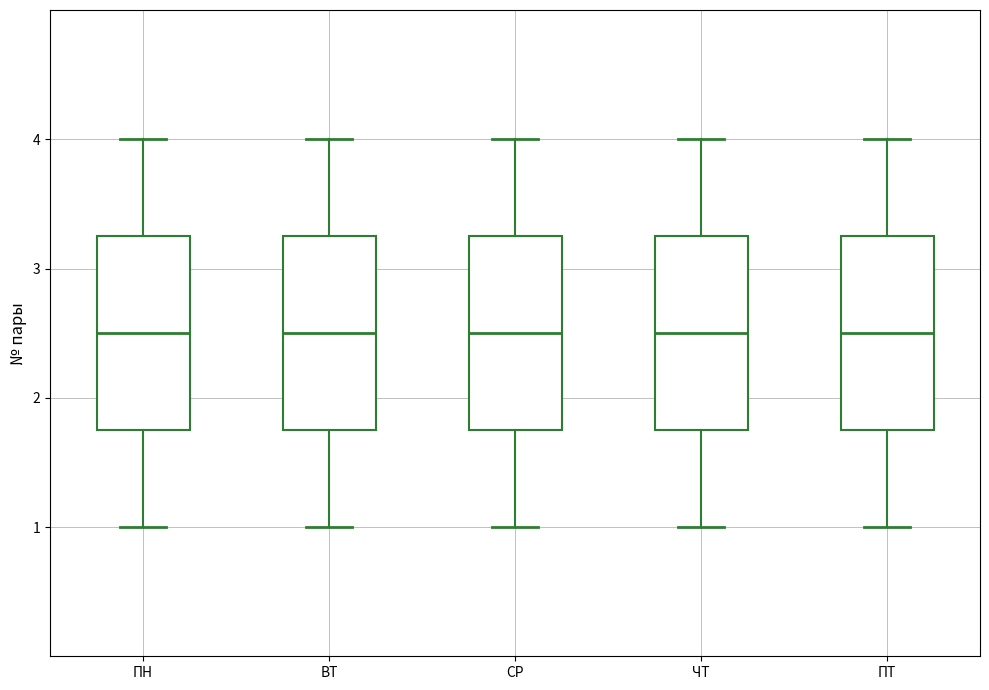

Where is the lower edge of the box for ВТ on the y-axis? The values are not printed on the chart, so give them approximately, as read against the axis.

1.8